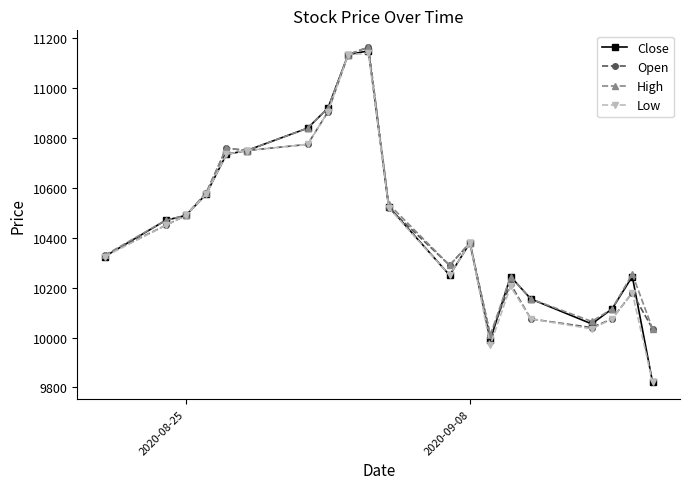

What is the lowest value of the High series?

10010